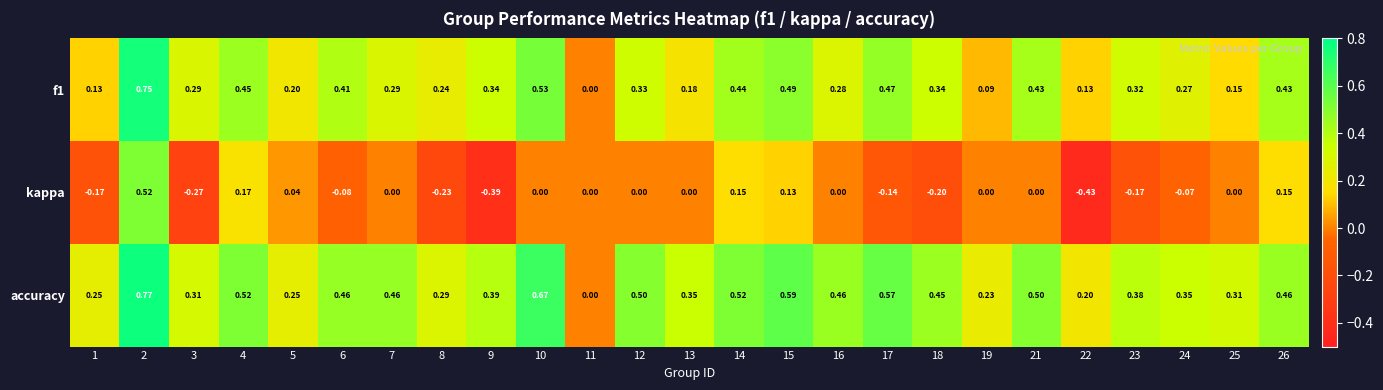

Which series has the largest total across all categories?

accuracy